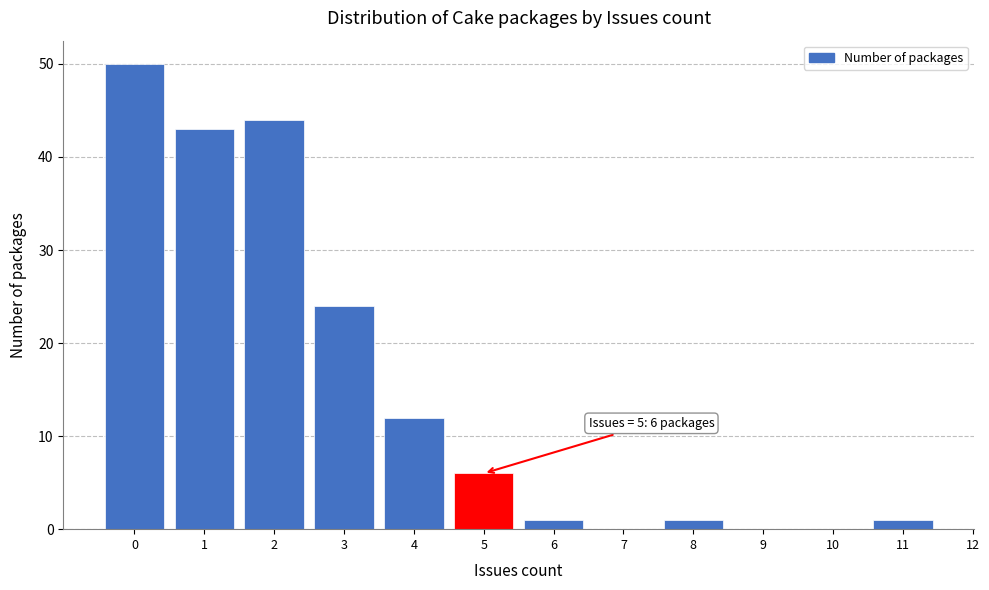

Which range on the x-axis has the tallest bar?

-0.5 to 0.5